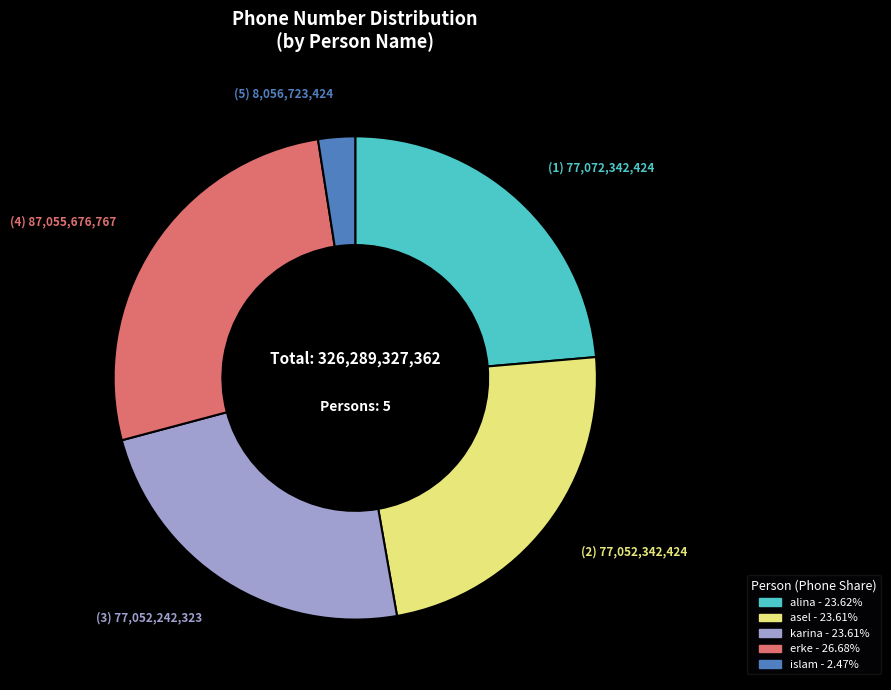

Do islam and alina together represent more than half of the pie?

No